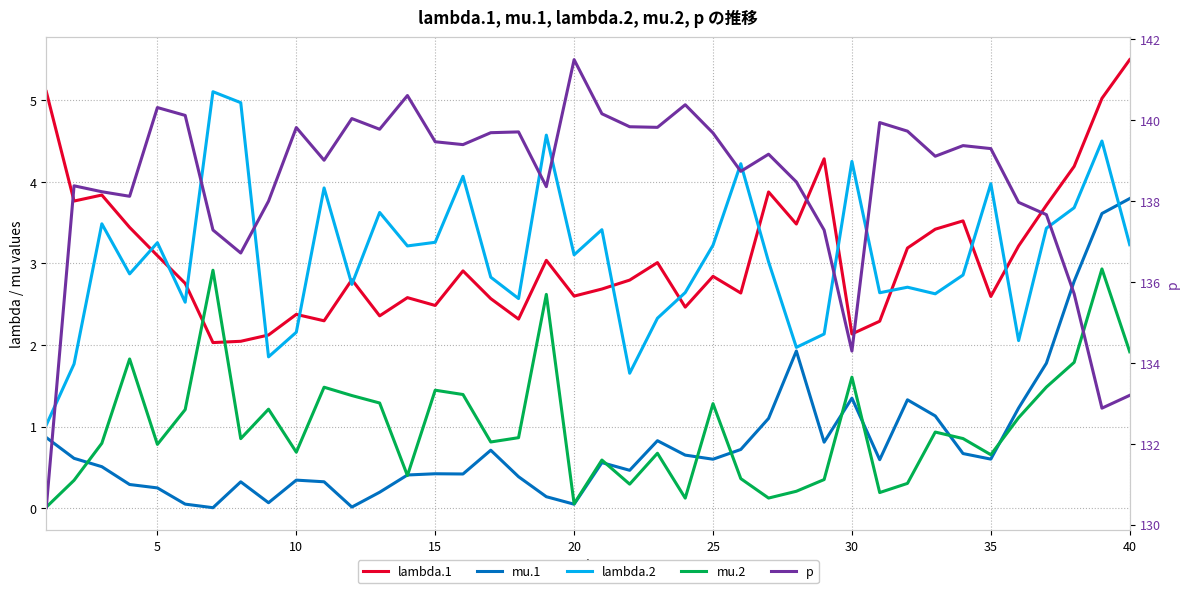

Which series has the largest total across all categories?

p